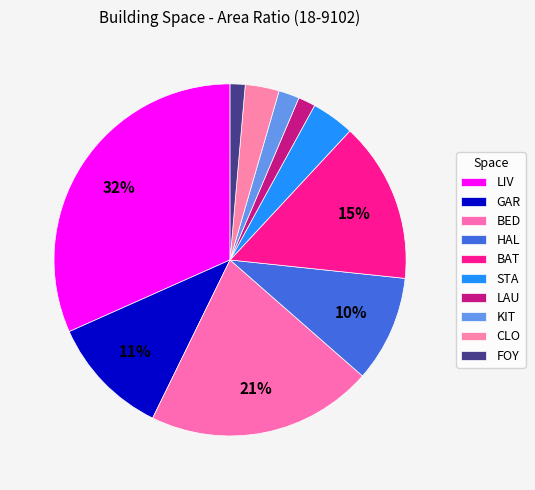

Count the number of slices in the pie.

10